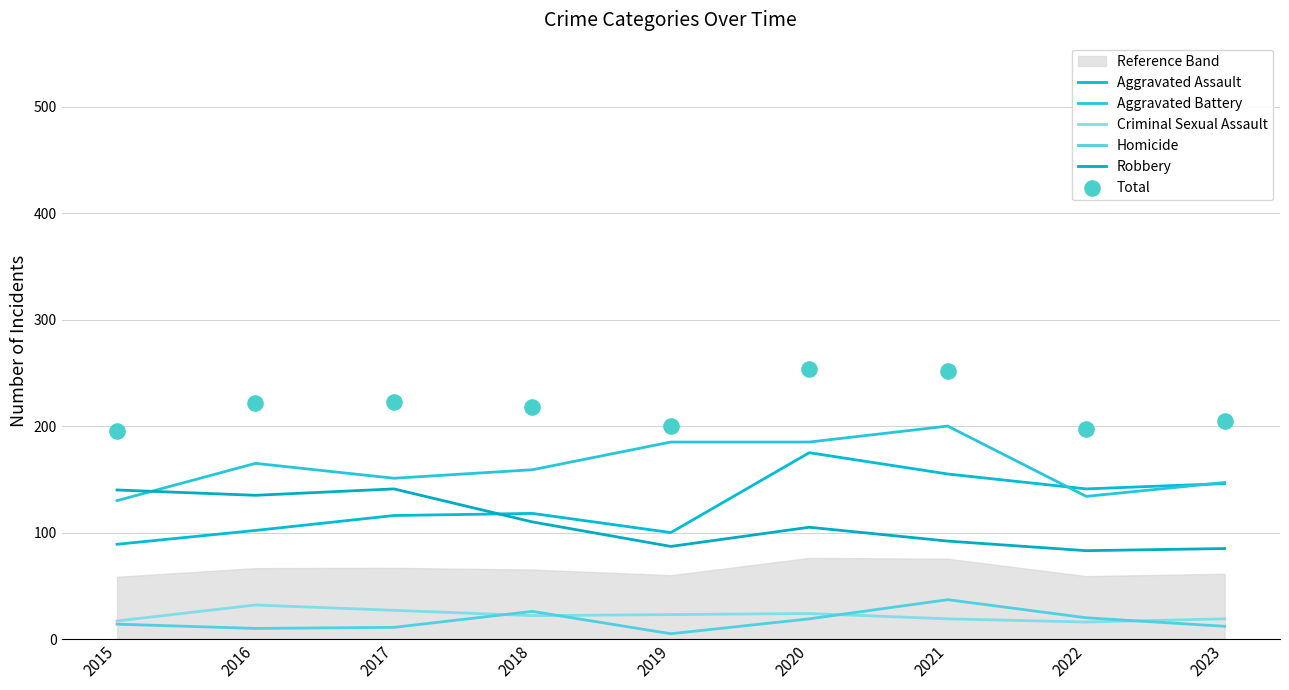

Is the value of Homicide at 2019 greater than the value of Aggravated Battery at 2017?

No